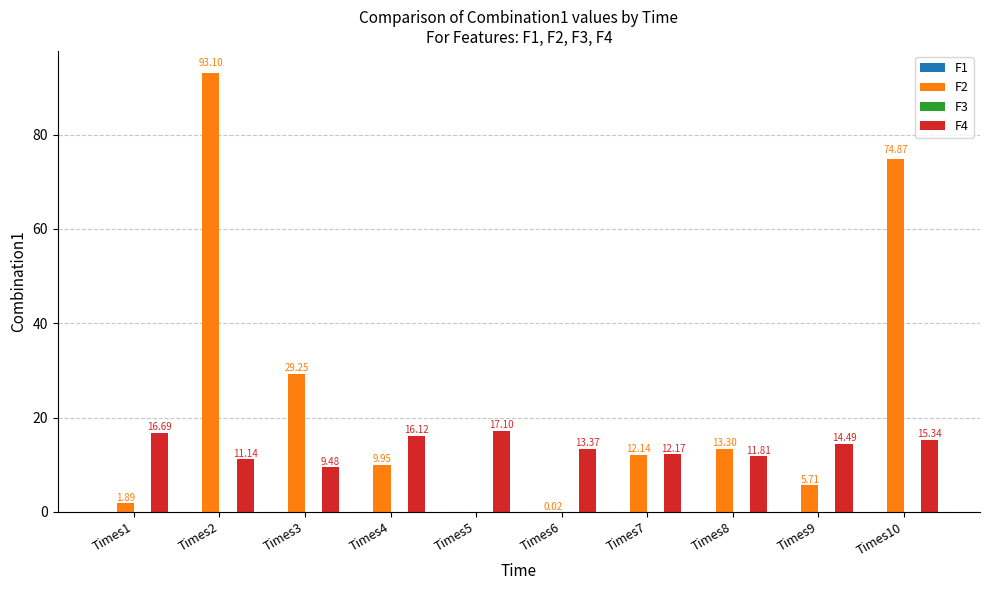

Which series has the largest total across all categories?

F2